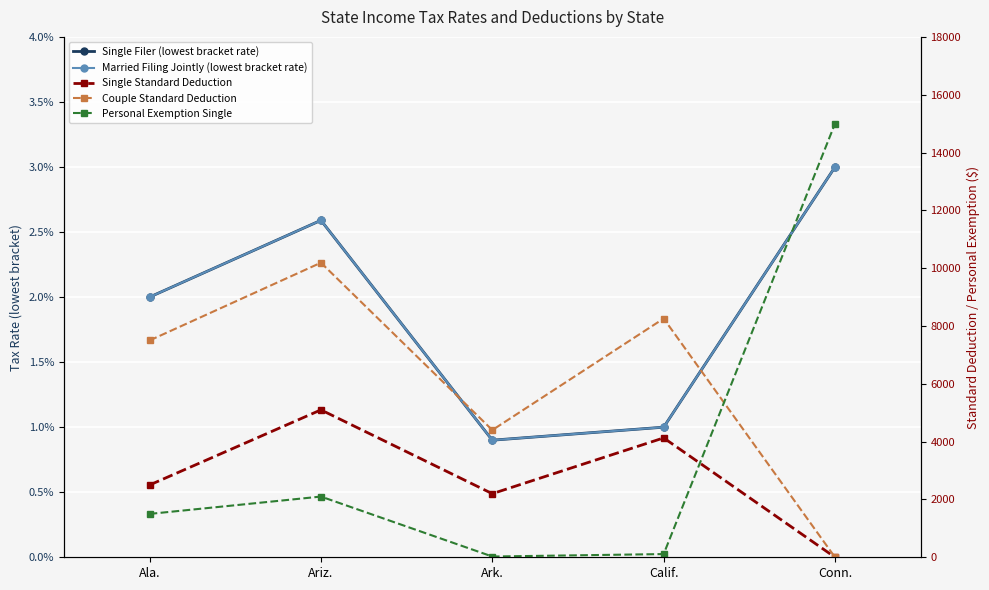

The value of Single Filer (lowest bracket rate) at Ala. is 0.0. True or false?

False